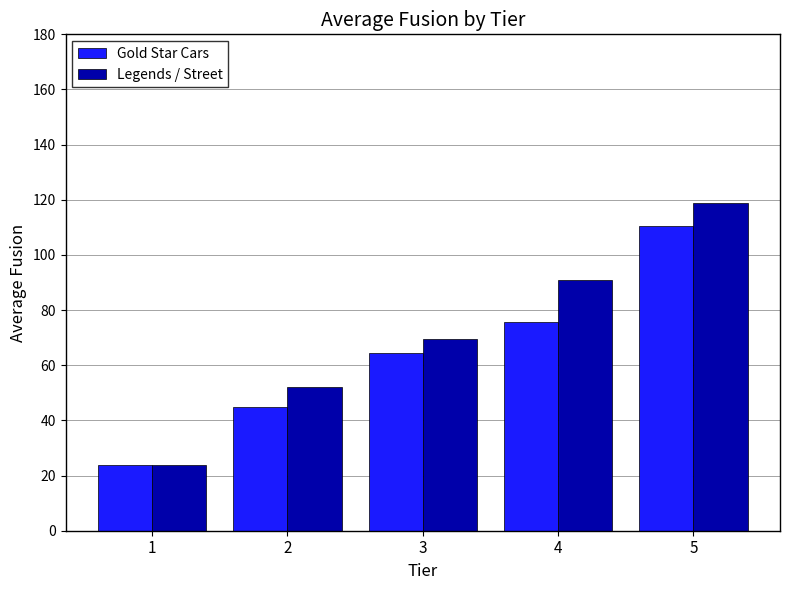

True or false: Gold Star Cars has a value of 69.4 at 2.

False